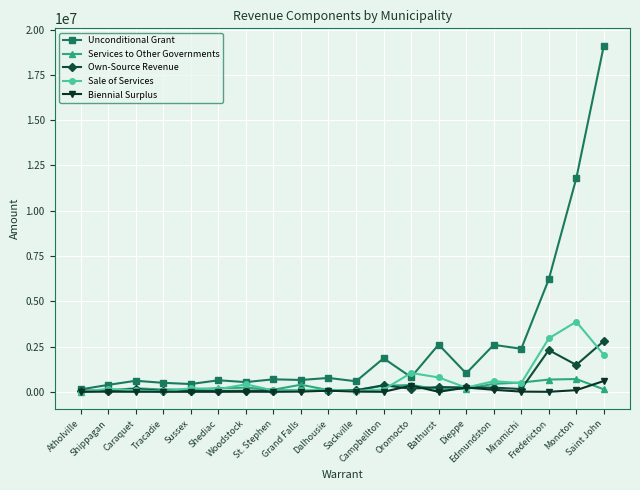

True or false: Own-Source Revenue has more than 1 interior local peaks.

True